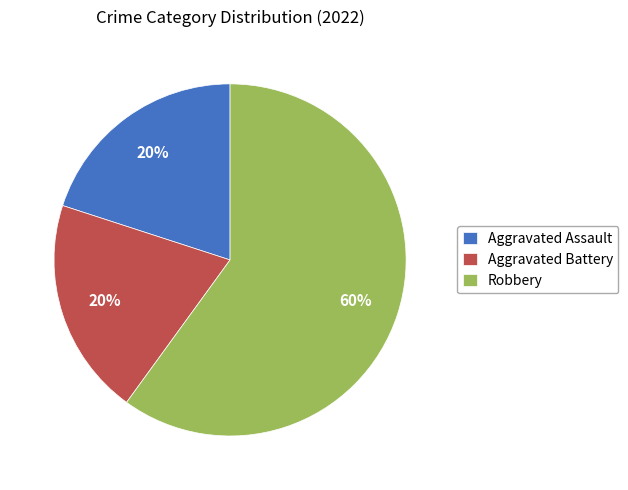

To the nearest percent, what portion does Aggravated Battery represent?

20%